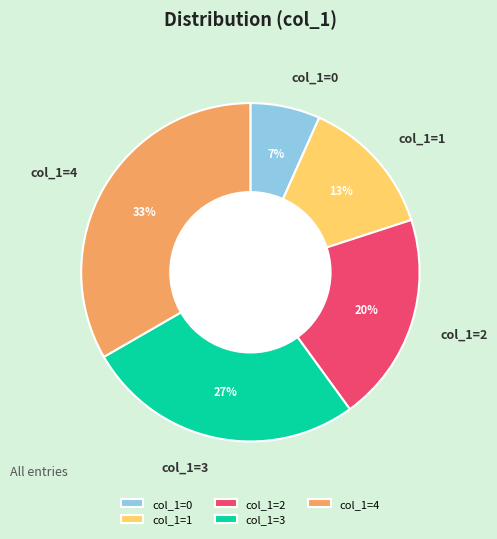

To the nearest percent, what portion does col_1=1 represent?

13%